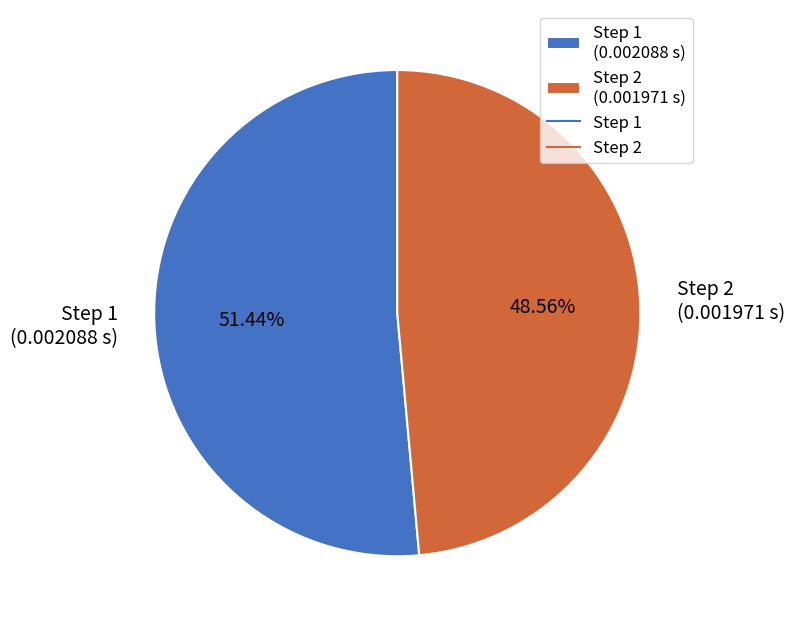

What is the largest slice in the pie chart?

Step 1 (0.002088 s)